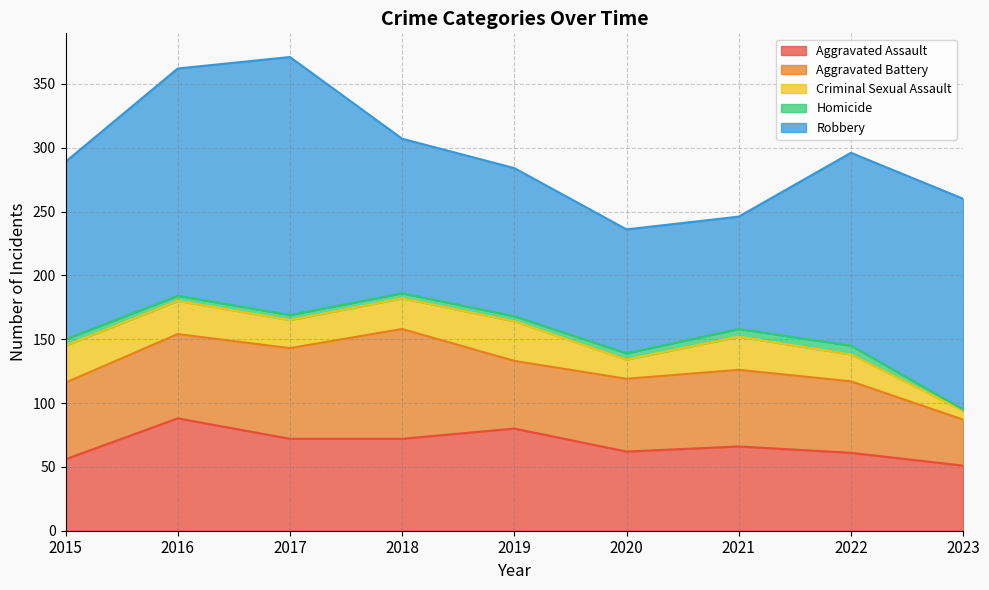

At 2015, list the series in order from largest to smallest.

Robbery, Aggravated Battery, Aggravated Assault, Criminal Sexual Assault, Homicide